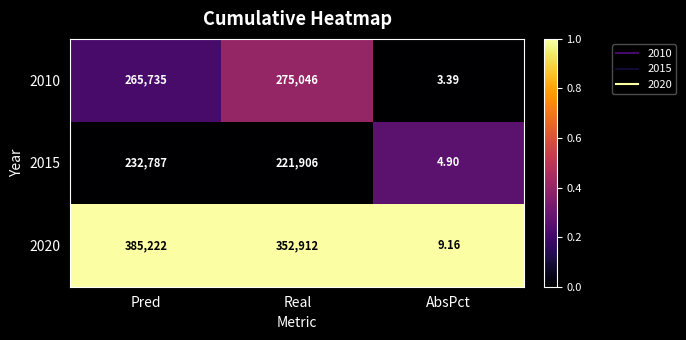

Is the value of 2010 at AbsPct greater than the value of 2020 at AbsPct?

No